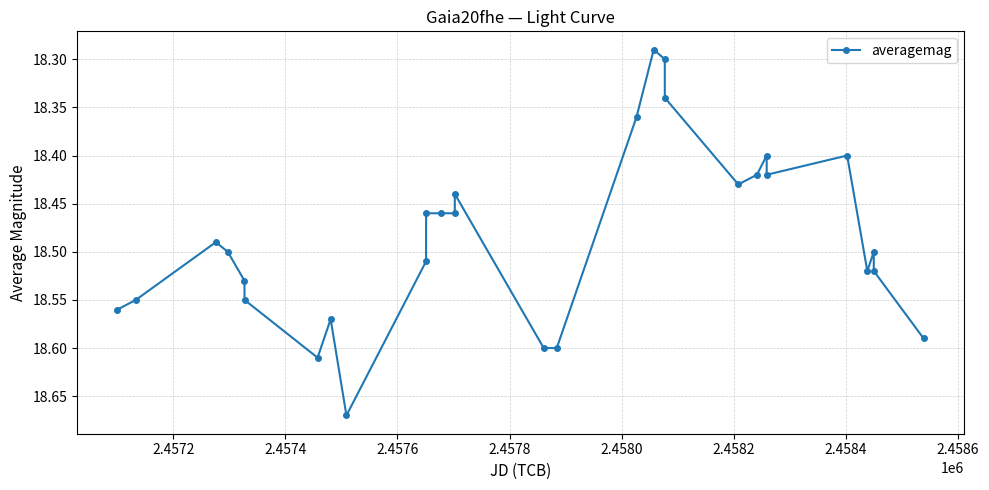

Count the values in the range 18 to 19.

29